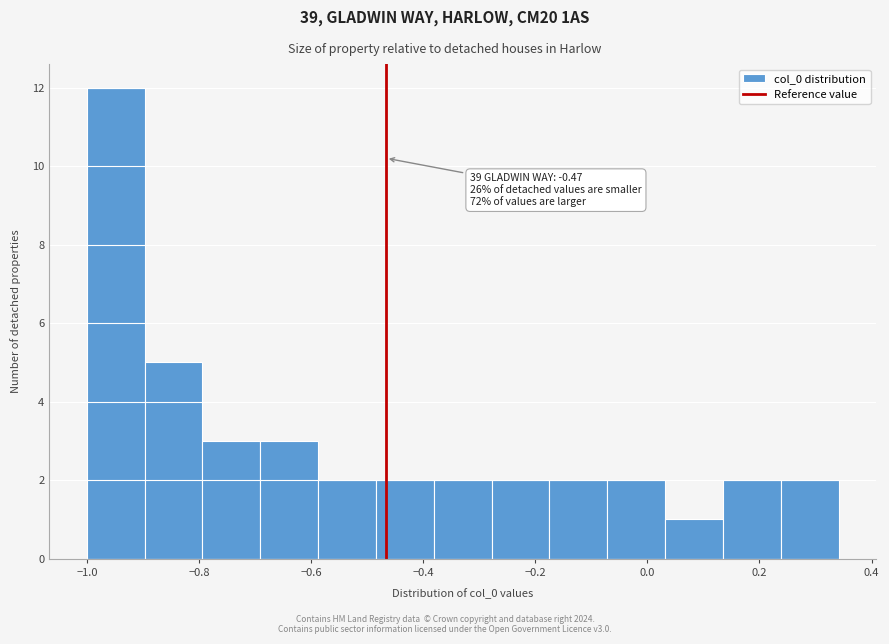

Which range on the x-axis has the tallest bar?

-1.00 to -0.90